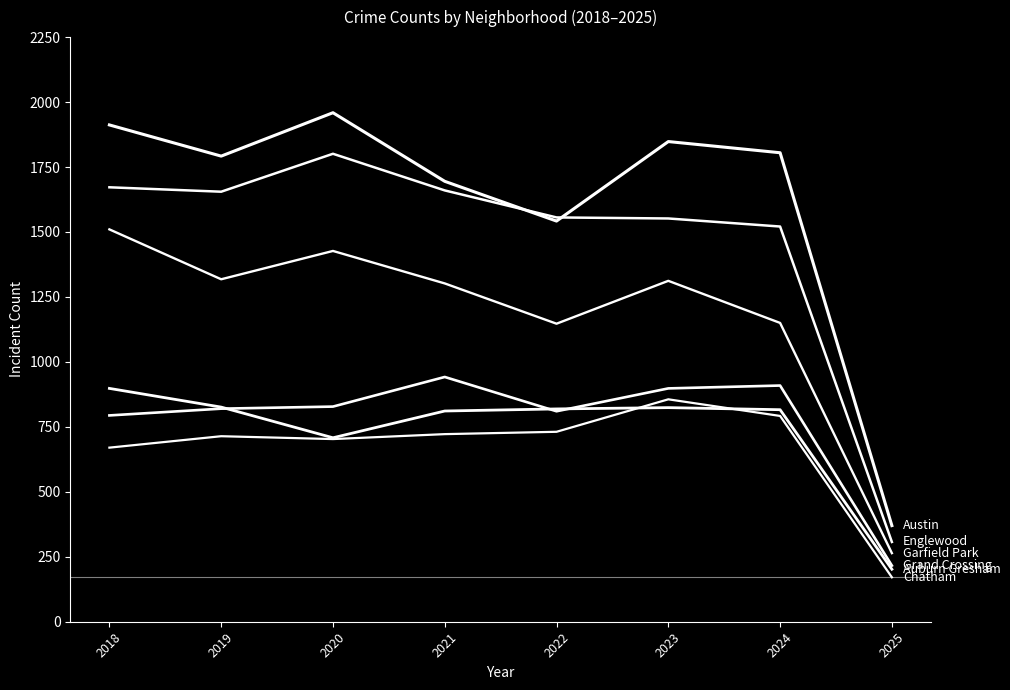

How many lines are shown in the chart?

6